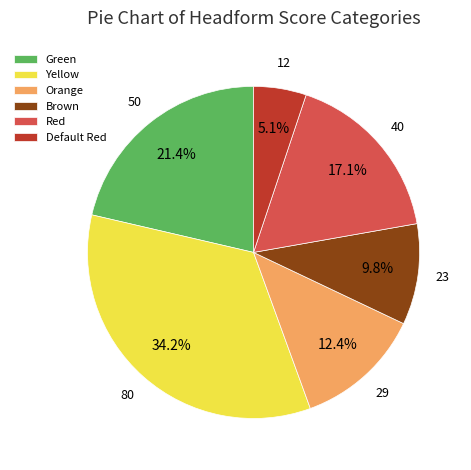

Rank the categories by value from lowest to highest.

Default Red, Brown, Orange, Red, Green, Yellow